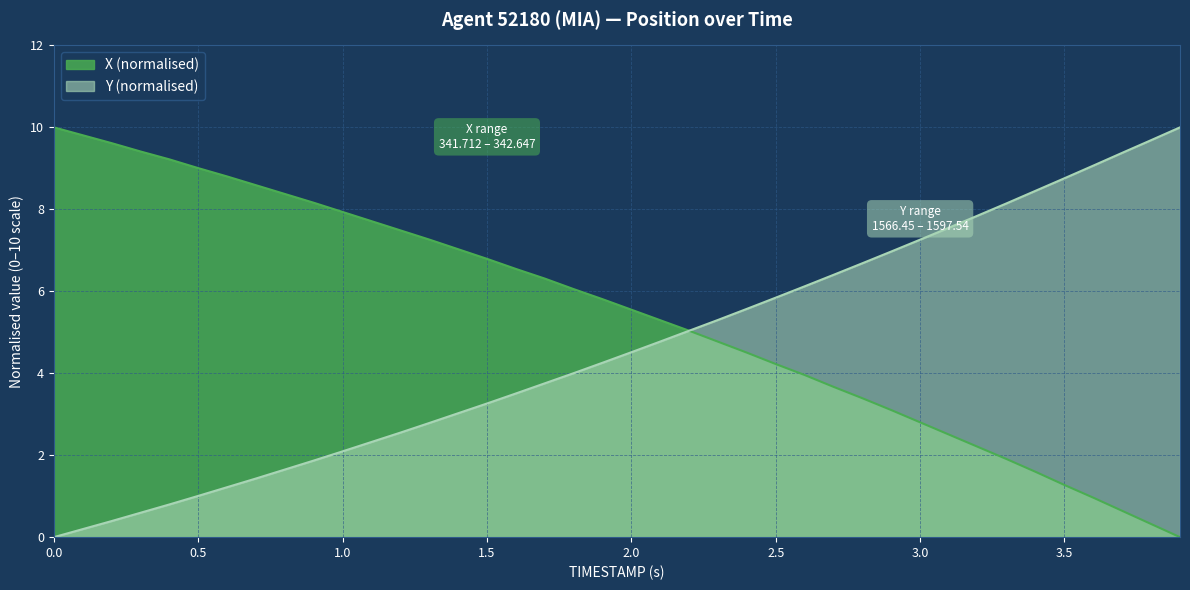

What is the difference between the maximum and minimum values in the X series?

10.0